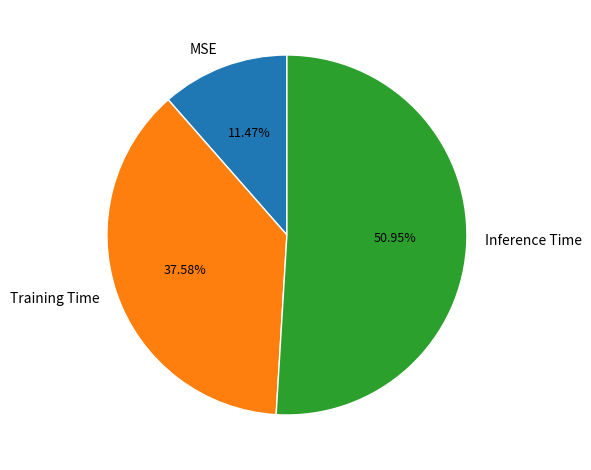

Is it true that Inference Time is 39% of the pie?

False